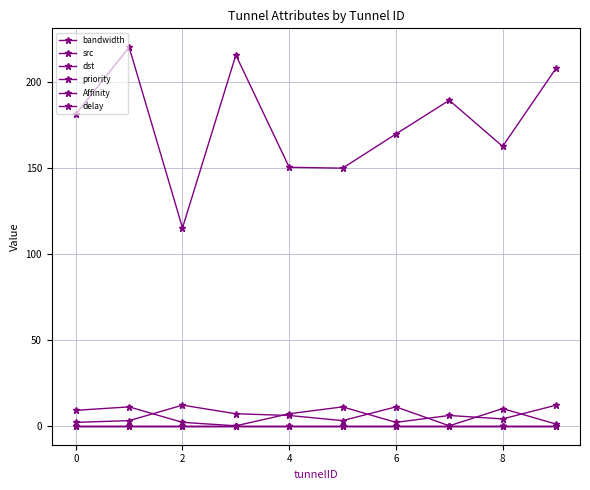

Is this an area chart (filled region under the line)?

No